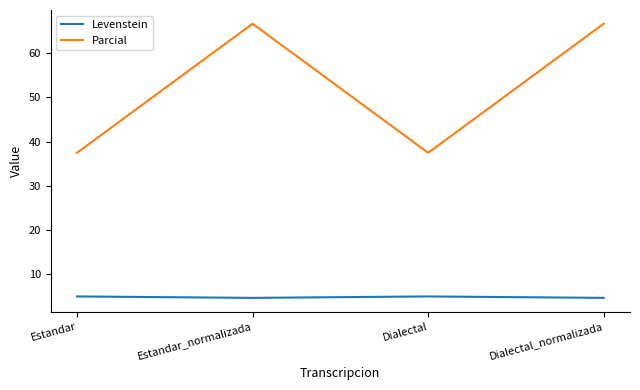

True or false: Parcial has more than 2 interior local peaks.

False